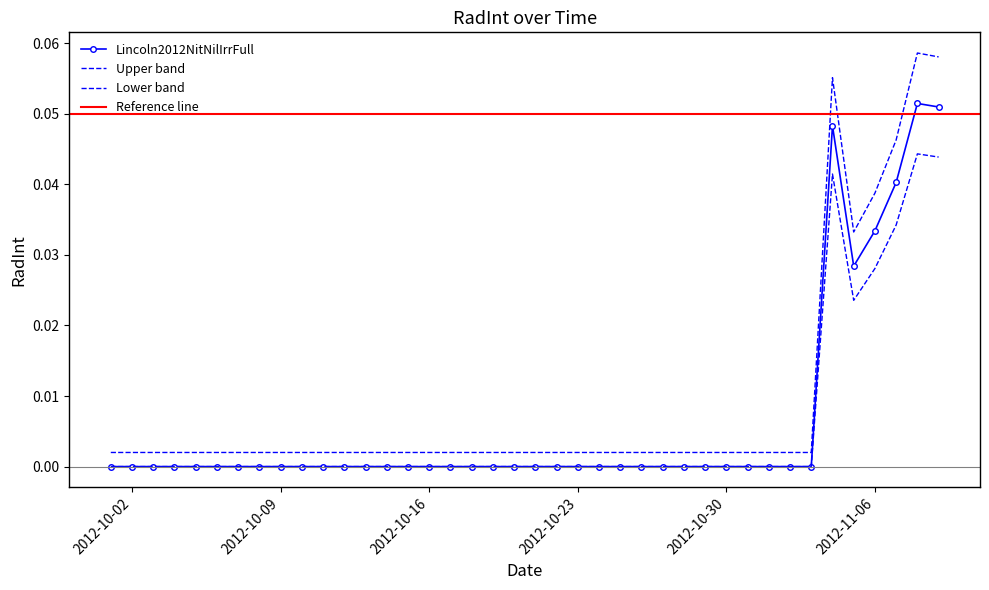

Count the values in the range 0 to 1.

40